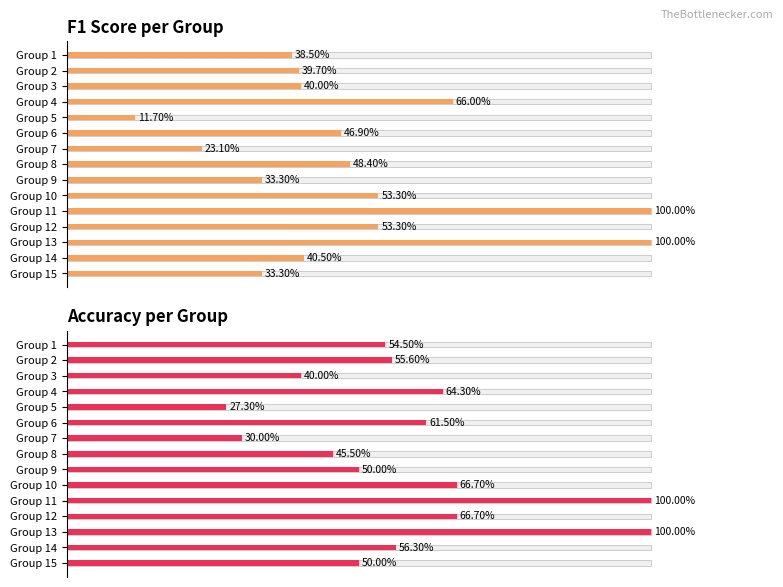

What position from the right is 0.4?

13